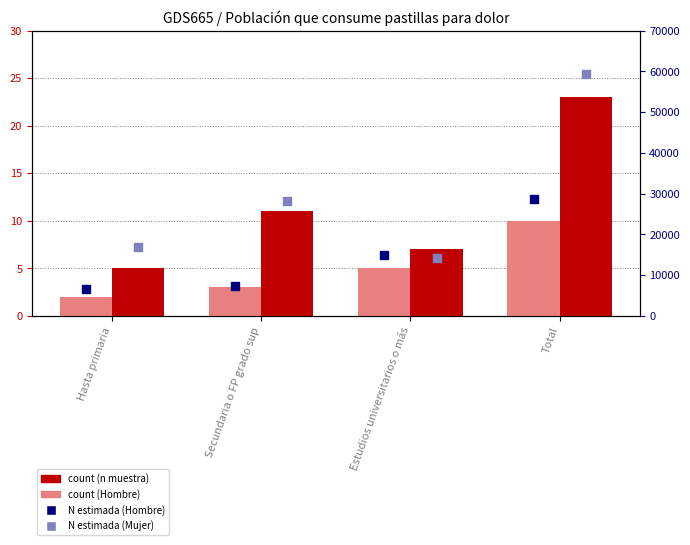

Which series has the widest spread of Y values?

N estimada (Mujer)